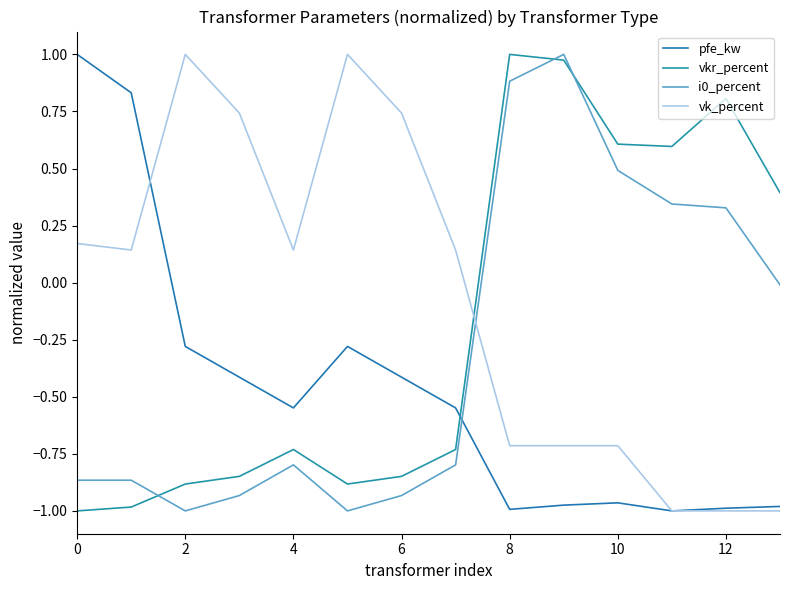

At which label does vkr_percent first exceed 0?

8